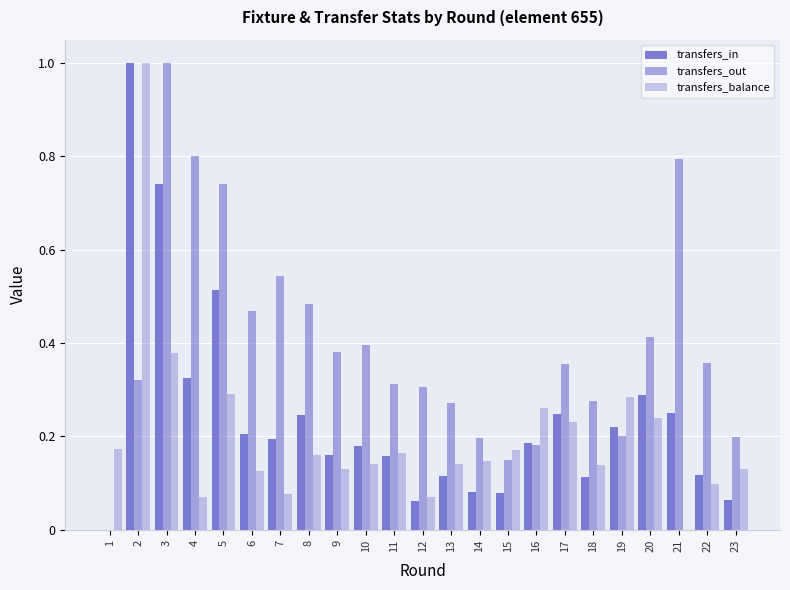

How many groups of bars are there?

23